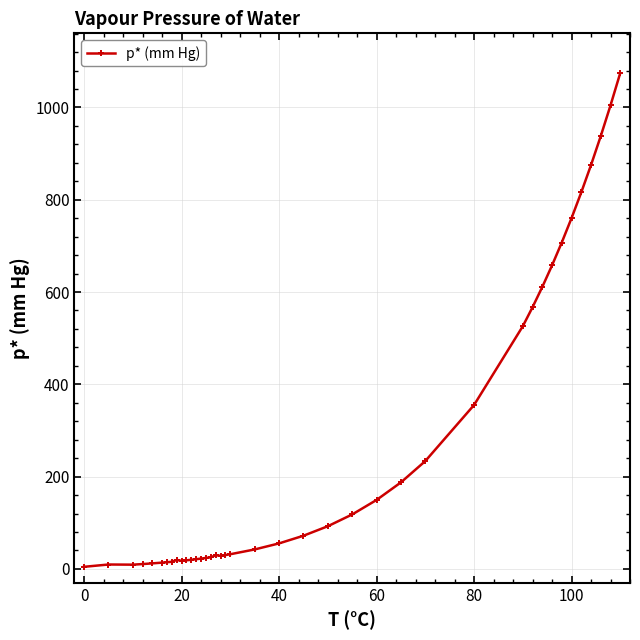

How many lines are shown in the chart?

1